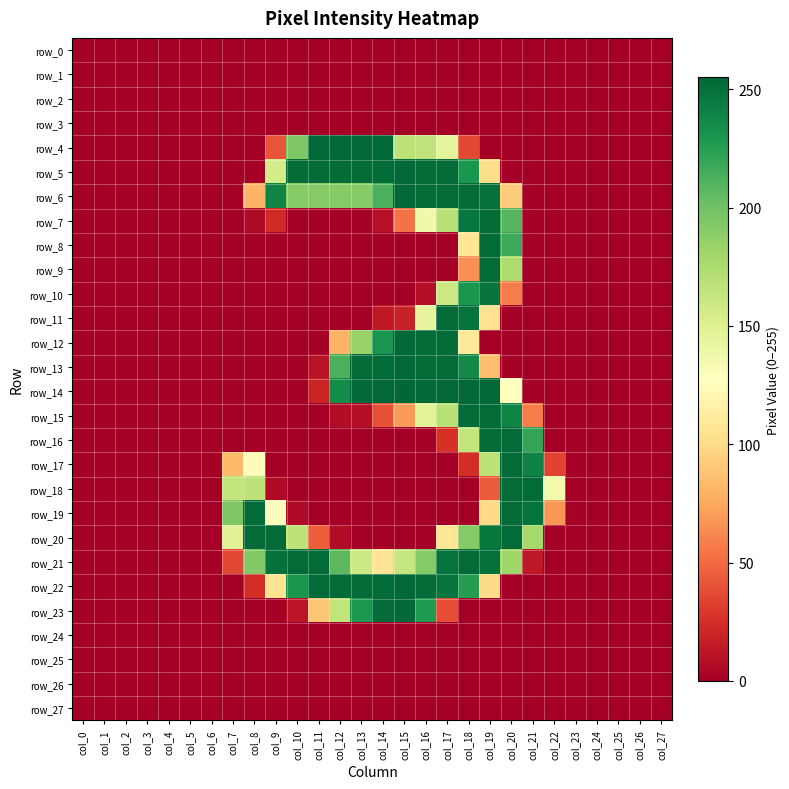

The value of row_11 at col_21 is -143. True or false?

False